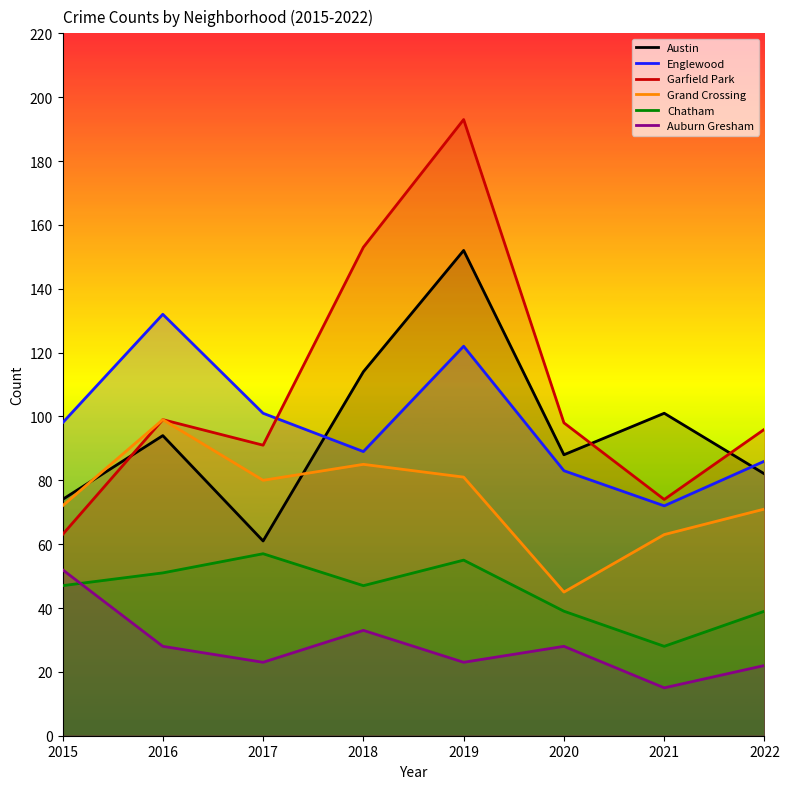

In Garfield Park, how many points are higher than both neighbors (excluding endpoints)?

2